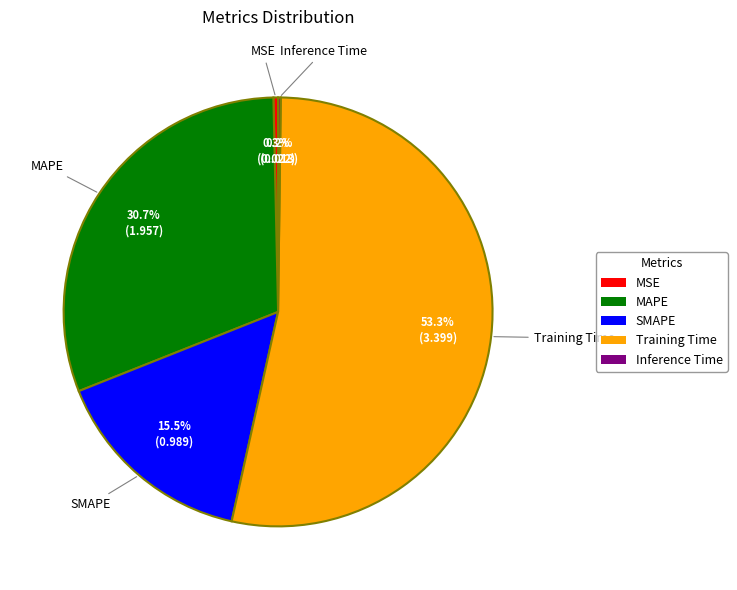

Which category has the biggest portion of the pie?

Training Time